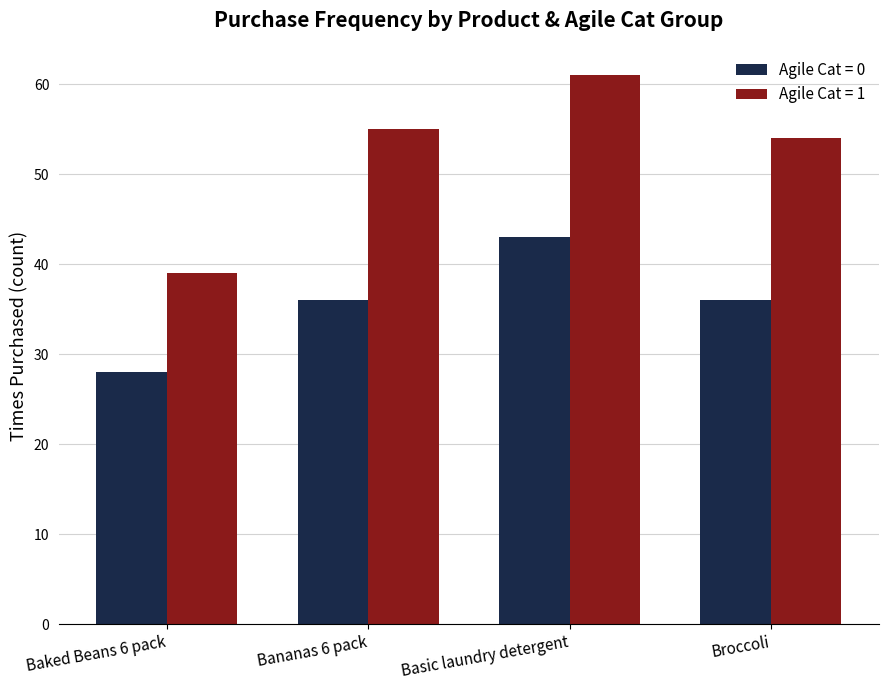

True or false: Agile Cat = 1 has a value of 55 at Bananas 6 pack.

True